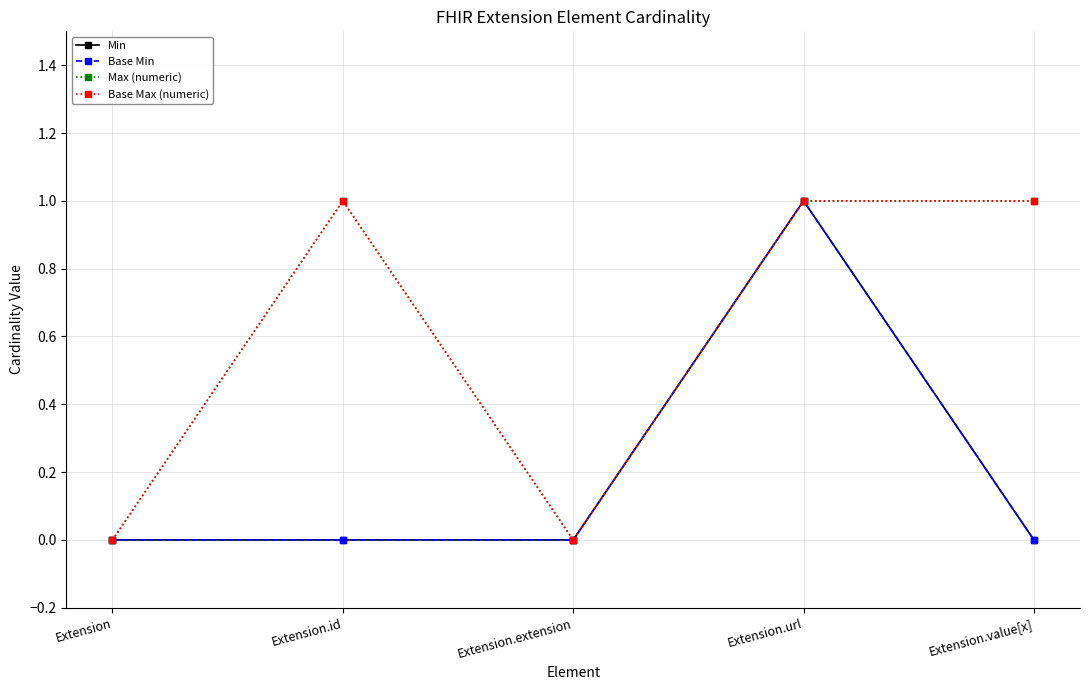

Which series has the largest total across all categories?

Max (numeric)